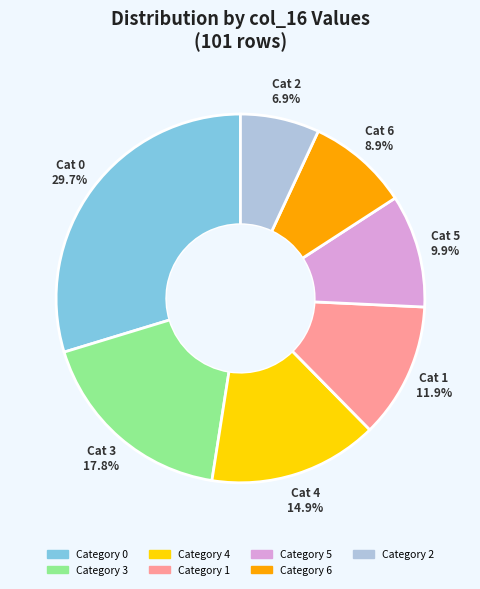

Does any single category account for the majority?

No